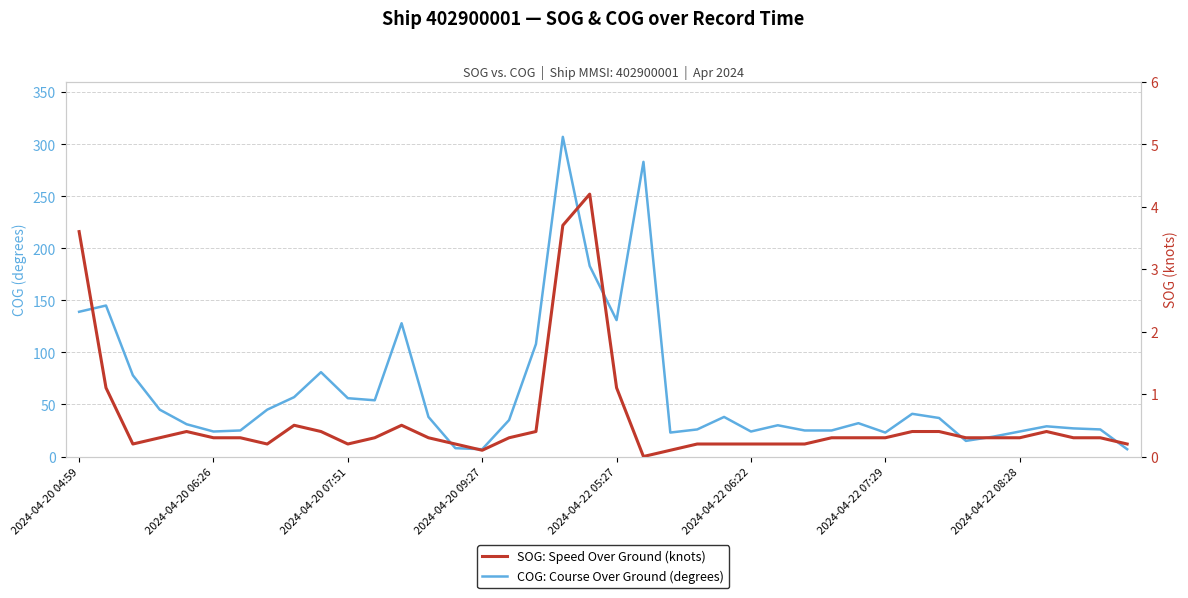

Reading left to right, extract all data points from this chart.

COG: Course Over Ground (degrees): 139.0	145.0	78.0	45.0	31.0	24.0	25.0	45.0	57.0	81.0	56.0	54.0	128.0	38.0	8.0	7.0	35.0	108.0	307.0	183.0	131.0	283.0	23.0	26.0	38.0	24.0	30.0	25.0	25.0	32.0	23.0	41.0	37.0	15.0	19.0	24.0	29.0	27.0	26.0	7.0
SOG: Speed Over Ground (knots): 3.6	1.1	0.2	0.3	0.4	0.3	0.3	0.2	0.5	0.4	0.2	0.3	0.5	0.3	0.2	0.1	0.3	0.4	3.7	4.2	1.1	0.0	0.1	0.2	0.2	0.2	0.2	0.2	0.3	0.3	0.3	0.4	0.4	0.3	0.3	0.3	0.4	0.3	0.3	0.2